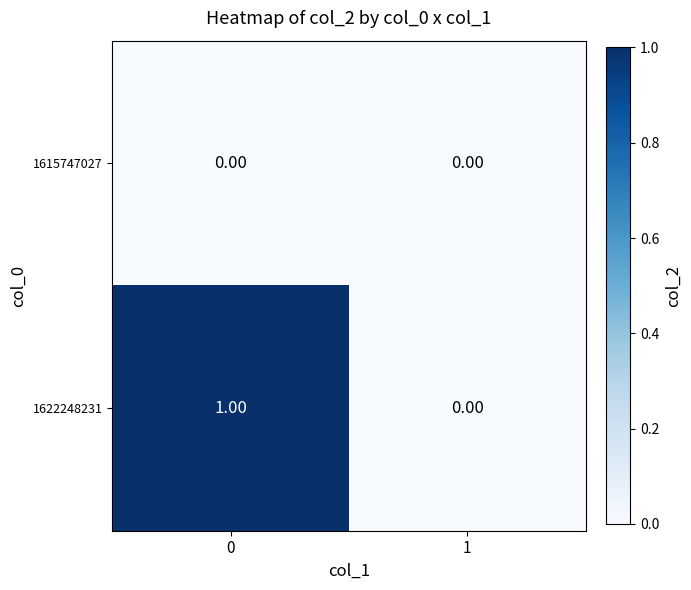

List the series in order of their peak value, lowest first.

1615747027, 1622248231